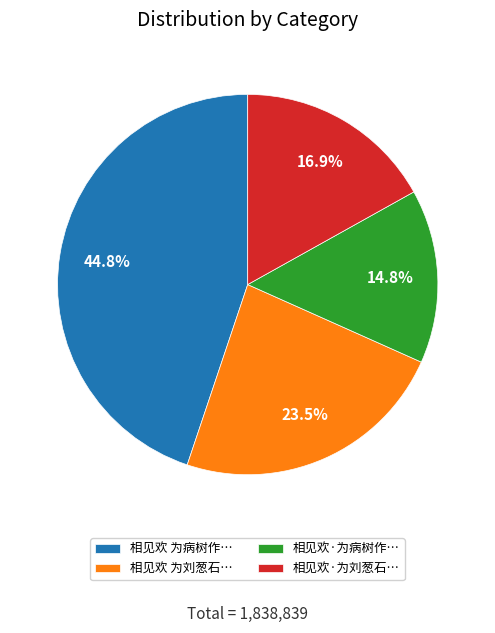

Which slice is the largest?

相见欢 为病树作…